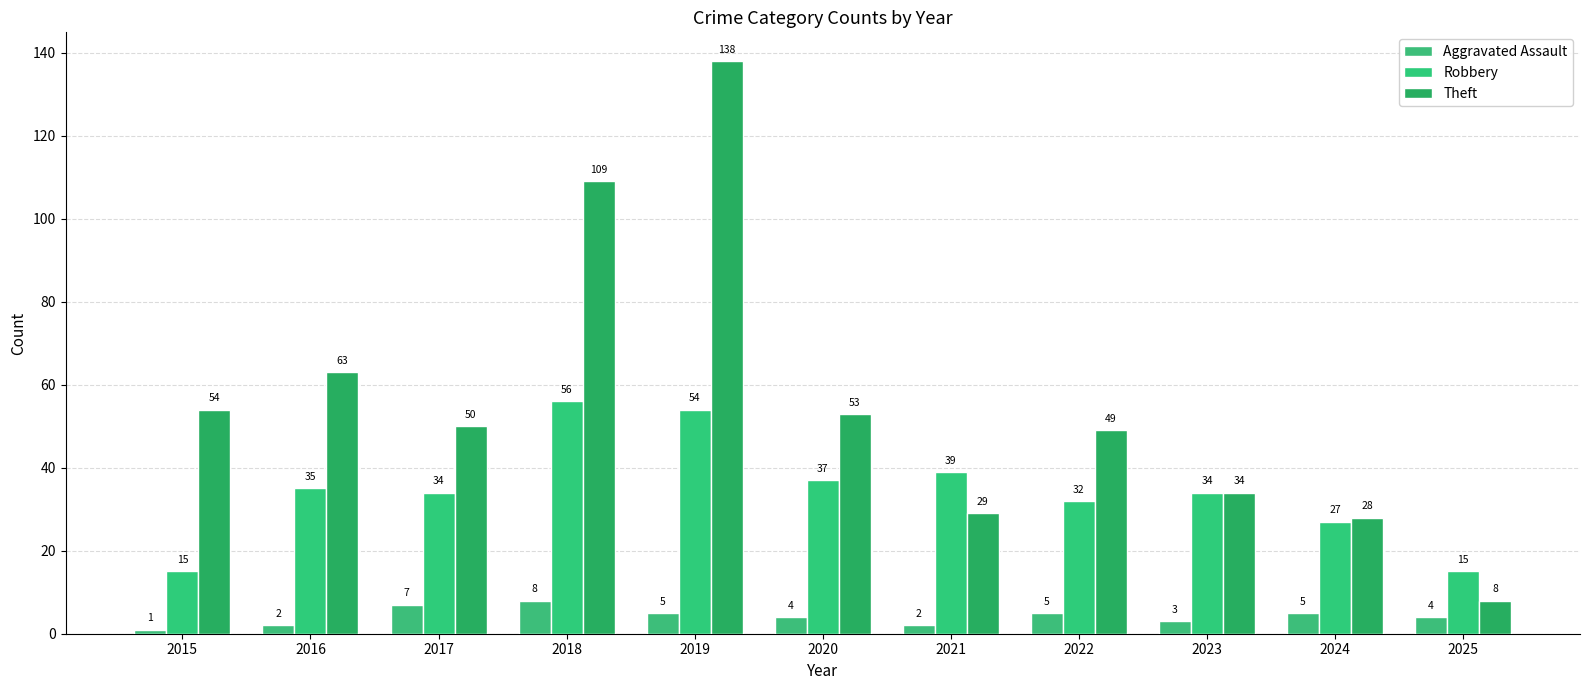

The Aggravated Assault series shows 5 at 2024. True or false?

True